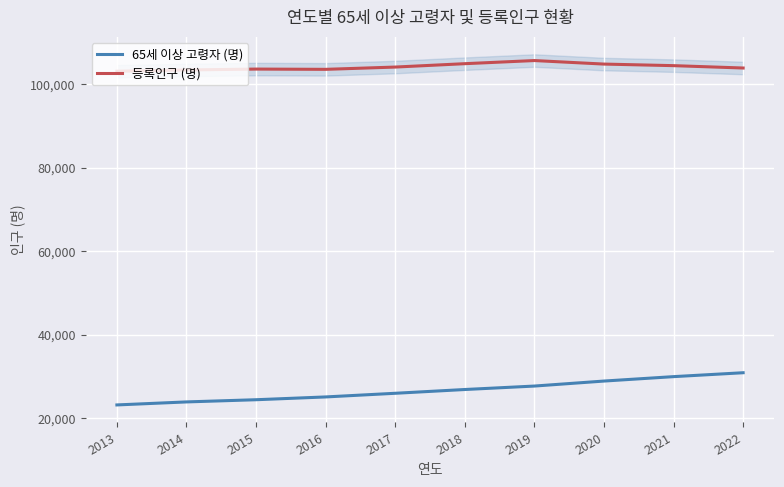

What is the difference between the maximum and second lowest values in the 등록인구 (명) series?

2257